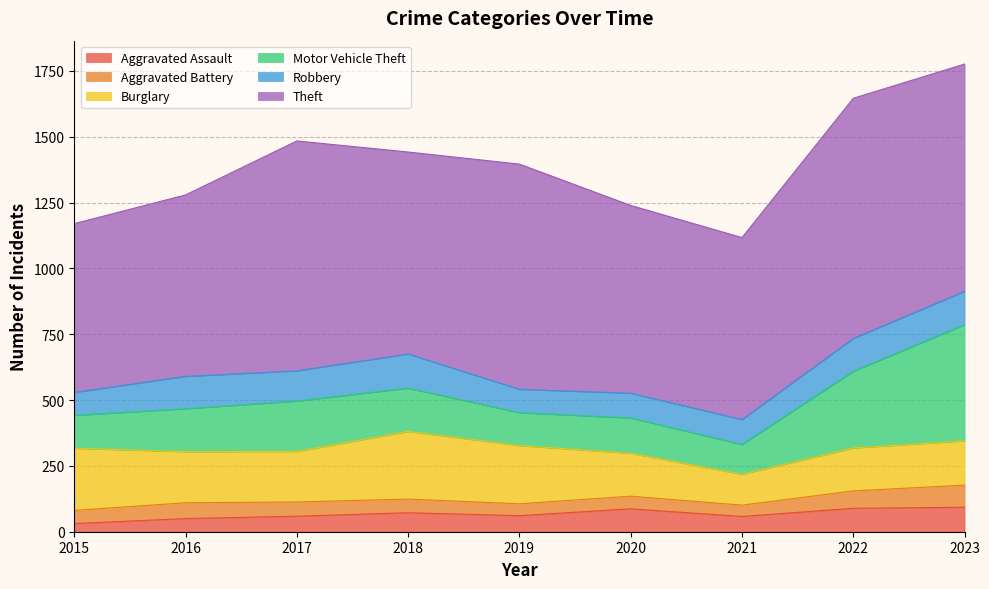

How many interior local peaks does the Aggravated Battery series have?

2